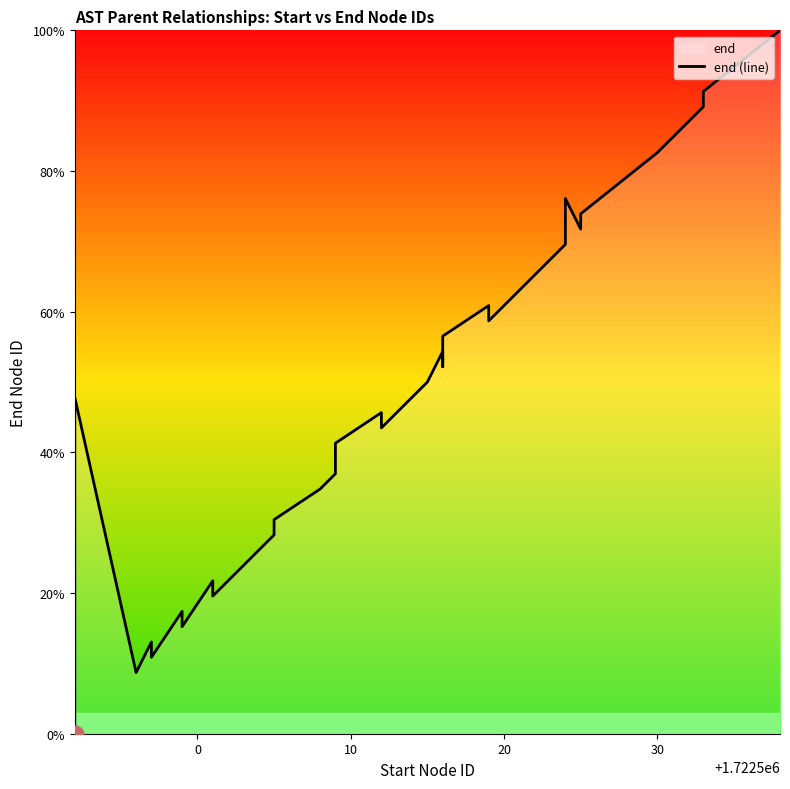

What is the maximum value shown in the chart?

100.0